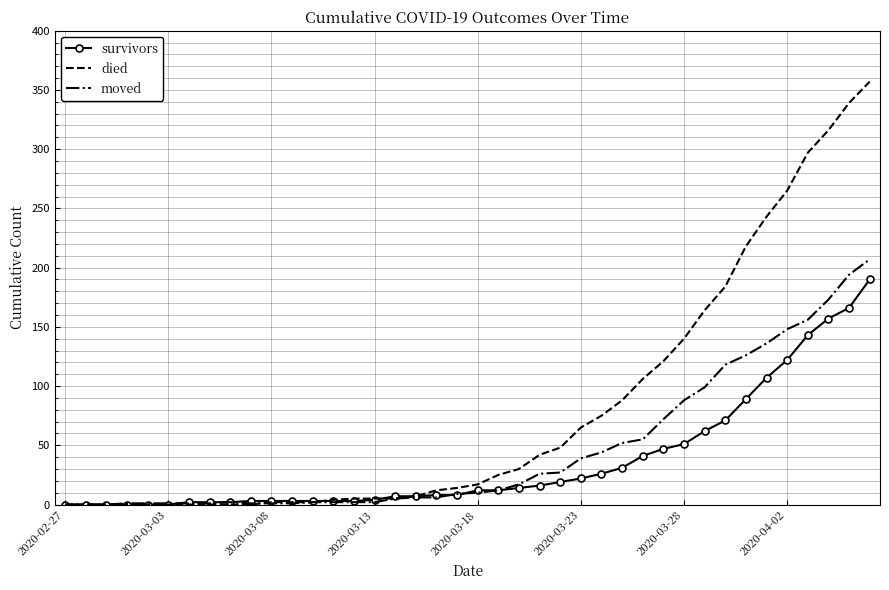

Rank the series by their maximum value, from highest to lowest.

died, moved, survivors